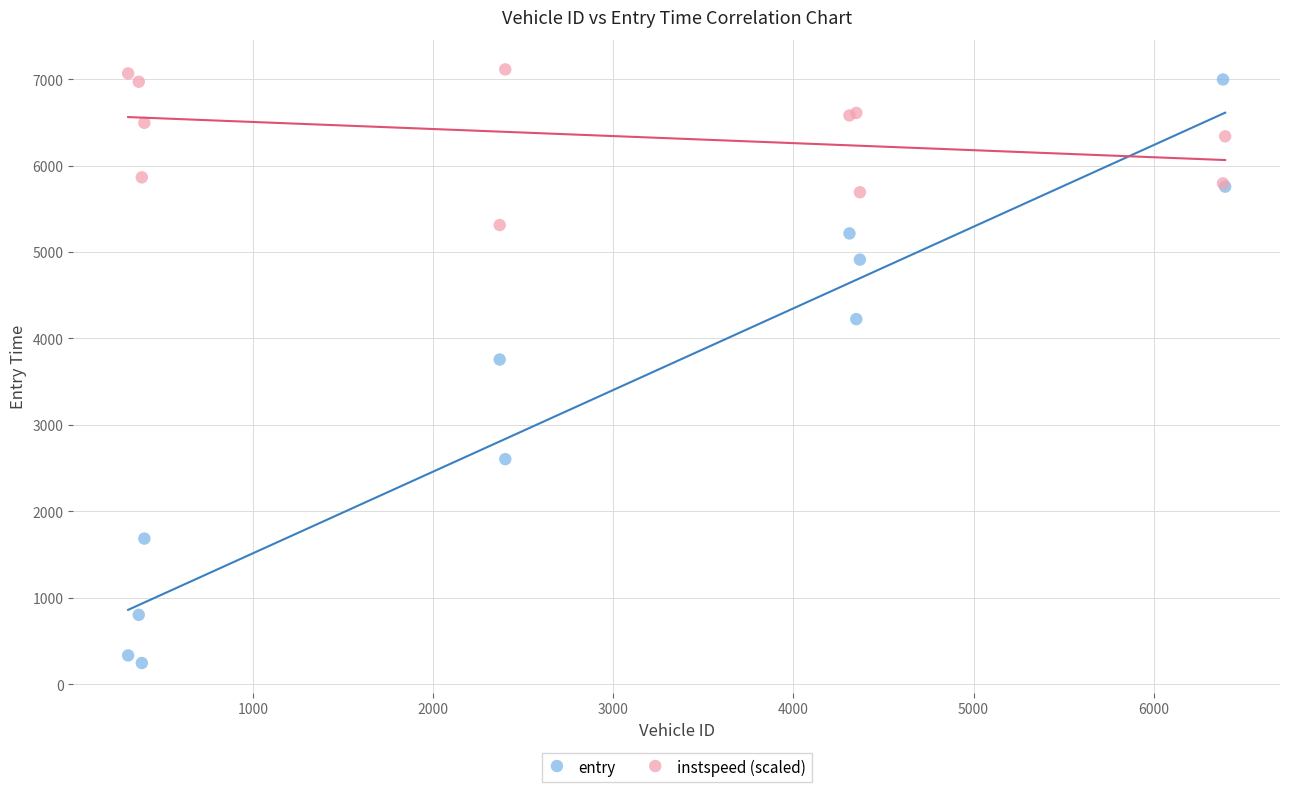

What are all the series names shown in the legend?

entry, instspeed (scaled)